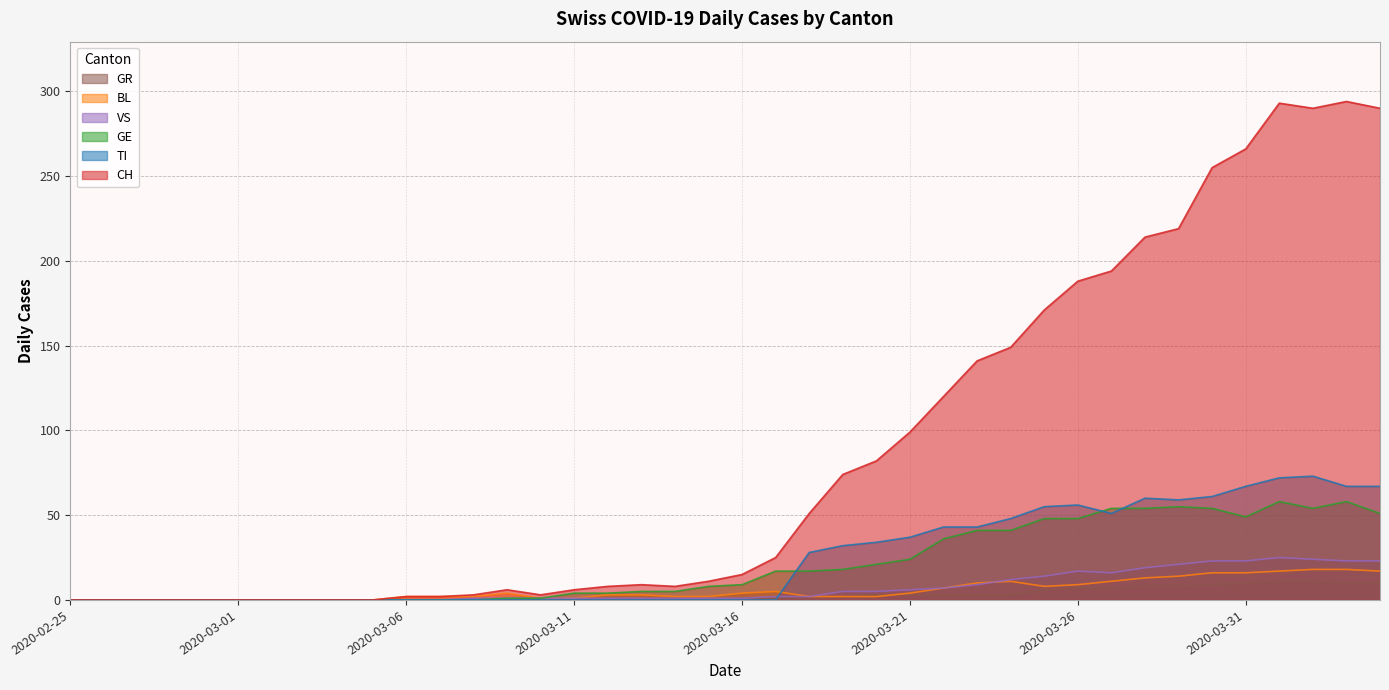

Reading left to right, what are all the values shown in this chart?

CH: 0	0	0	0	0	0	0	0	0	0	2	2	3	6	3	6	8	9	8	11	15	25	51	74	82	99	120	141	149	171	188	194	214	219	255	266	293	290	294	290
TI: 0	0	0	0	0	0	0	0	0	0	0	0	0	0	0	0	0	0	0	0	0	0	28	32	34	37	43	43	48	55	56	51	60	59	61	67	72	73	67	67
GR: 0	0	0	0	0	0	0	0	0	0	0	0	0	0	0	0	0	0	0	0	1	1	2	2	3	3	3	3	3	6	7	7	8	8	9	10	11	11	10	10
VS: 0	0	0	0	0	0	0	0	0	0	0	0	1	1	1	1	1	1	1	1	1	2	2	5	5	6	7	9	12	14	17	16	19	21	23	23	25	24	23	23
BL: 0	0	0	0	0	0	0	0	0	0	2	2	2	4	1	1	3	3	2	2	4	5	2	2	2	4	7	10	11	8	9	11	13	14	16	16	17	18	18	17
GE: 0	0	0	0	0	0	0	0	0	0	0	0	0	1	1	4	4	5	5	8	9	17	17	18	21	24	36	41	41	48	48	54	54	55	54	49	58	54	58	51